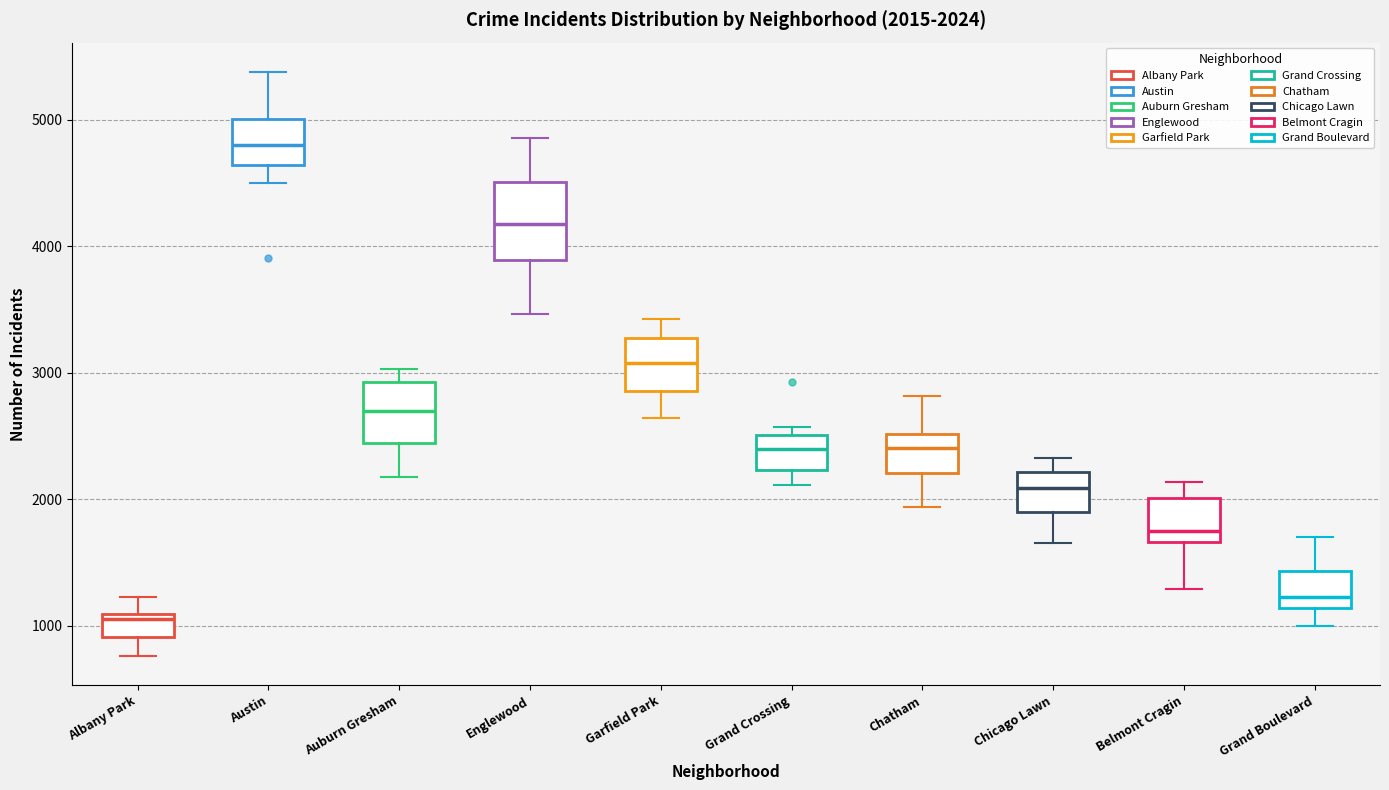

Which box has the lowest median line?

Albany Park